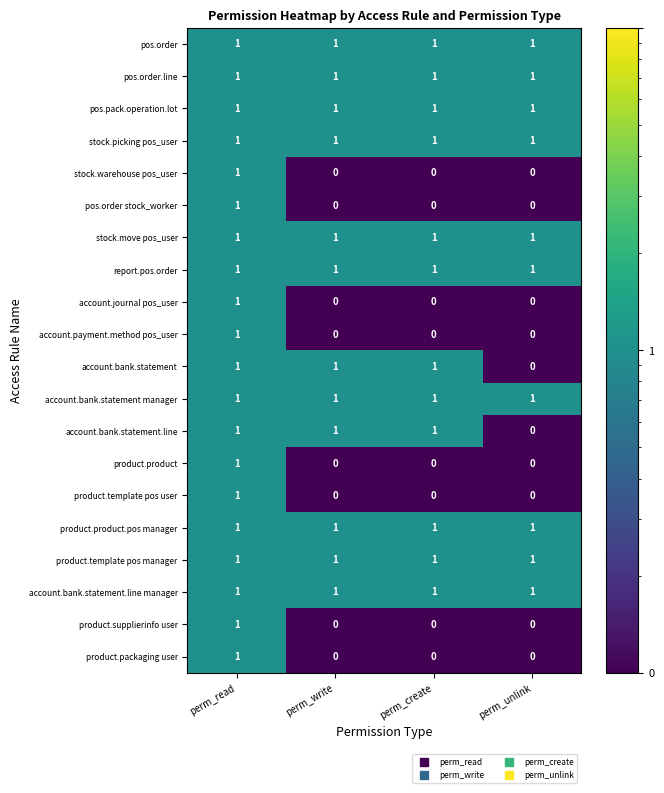

The account.bank.statement manager series shows 1 at perm_read. True or false?

True